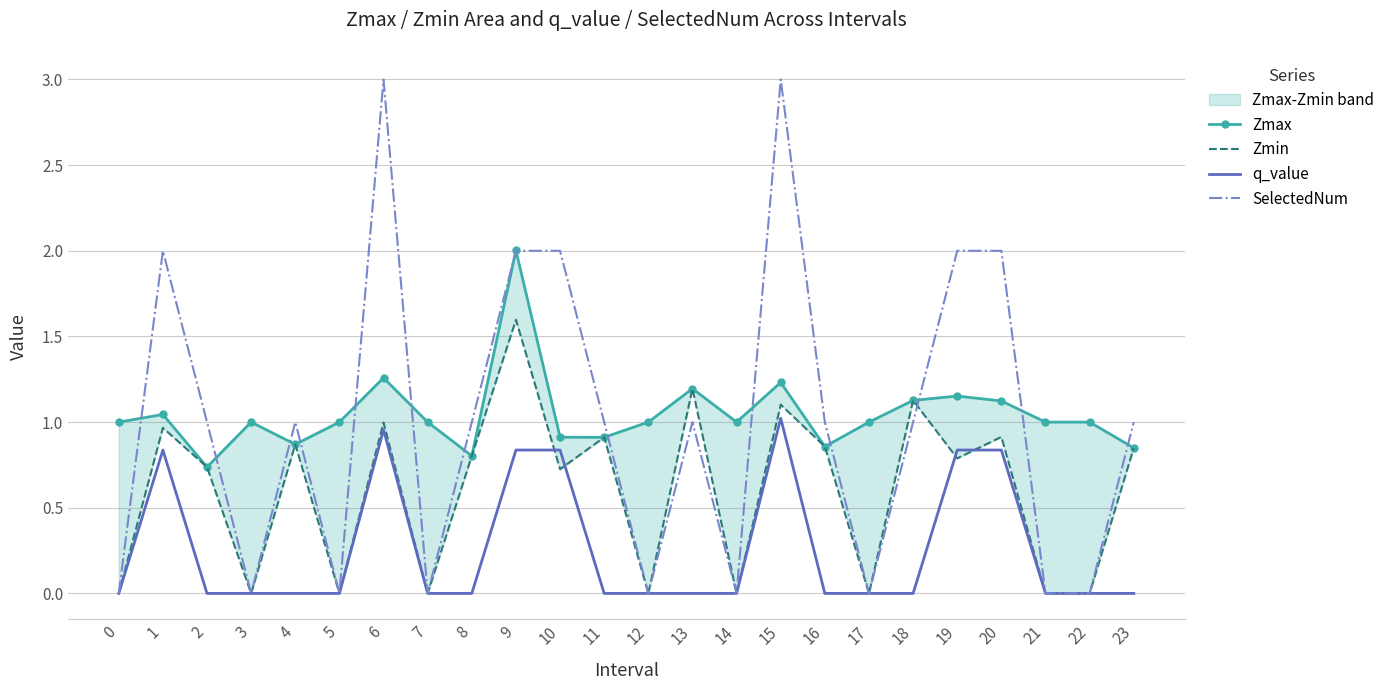

How many positive values does the Zmin series have?

15